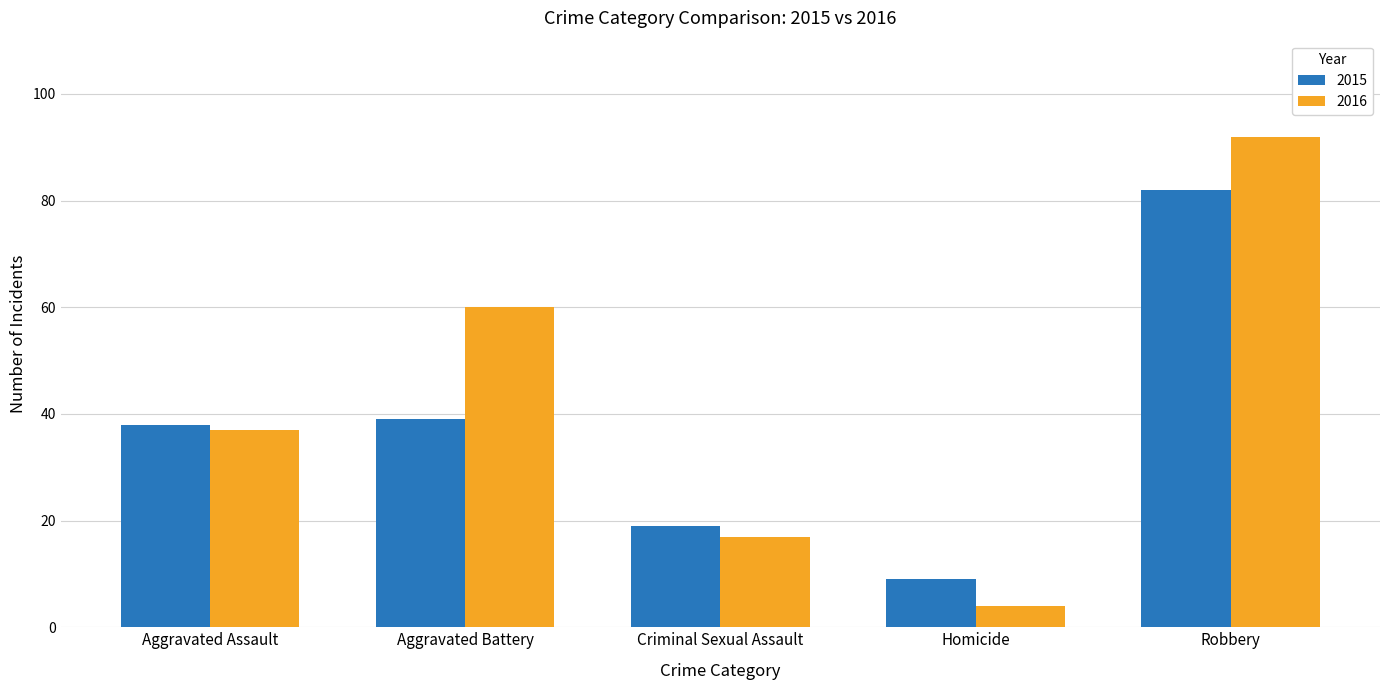

List the series in order of their overall mean, highest first.

2016, 2015